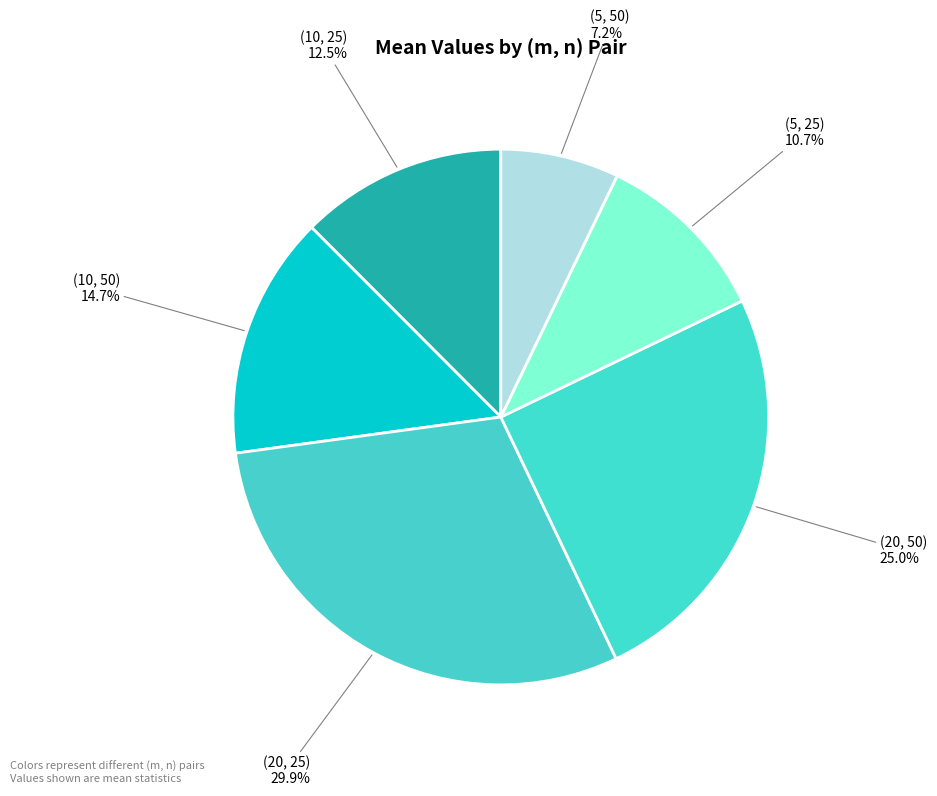

Between (10, 50) and (5, 25), which is larger?

(10, 50)